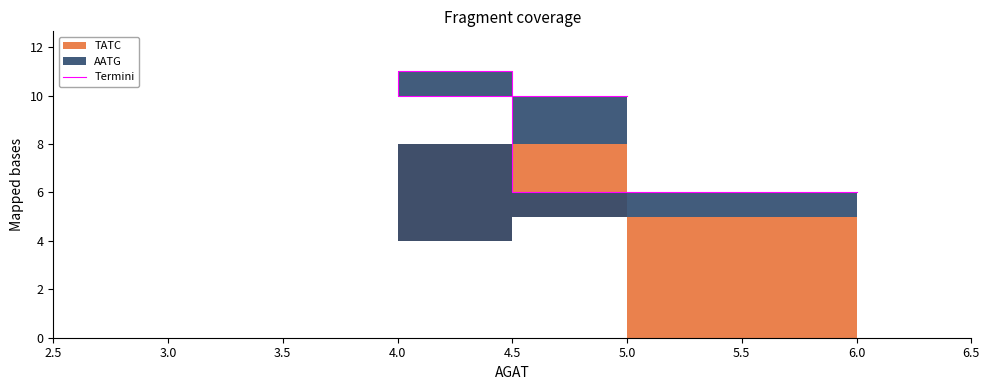

What is the difference between the maximum and minimum values?

5